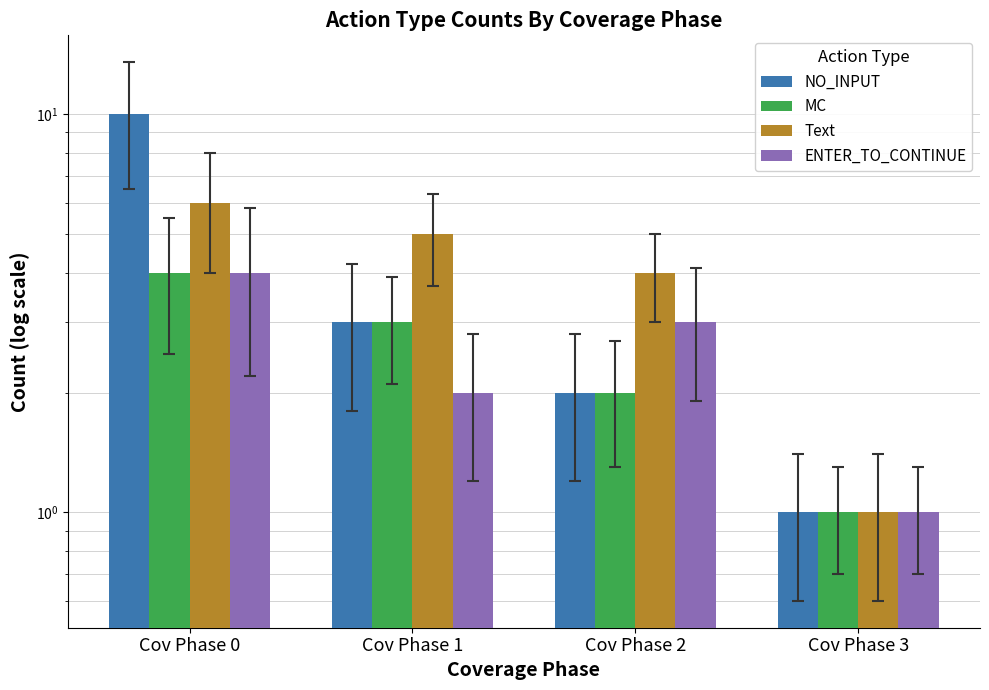

Reading left to right, extract all data points from this chart.

NO_INPUT: 10	3	2	1
MC: 4	3	2	1
Text: 6	5	4	1
ENTER_TO_CONTINUE: 4	2	3	1